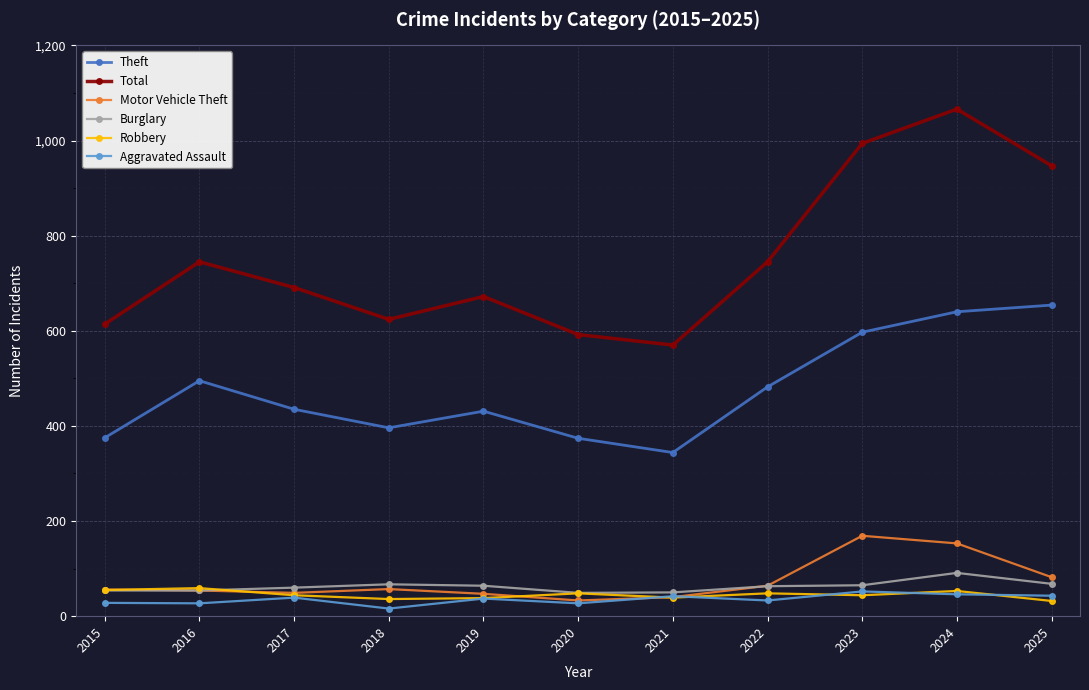

True or false: Aggravated Assault and Theft intersect in this chart.

False